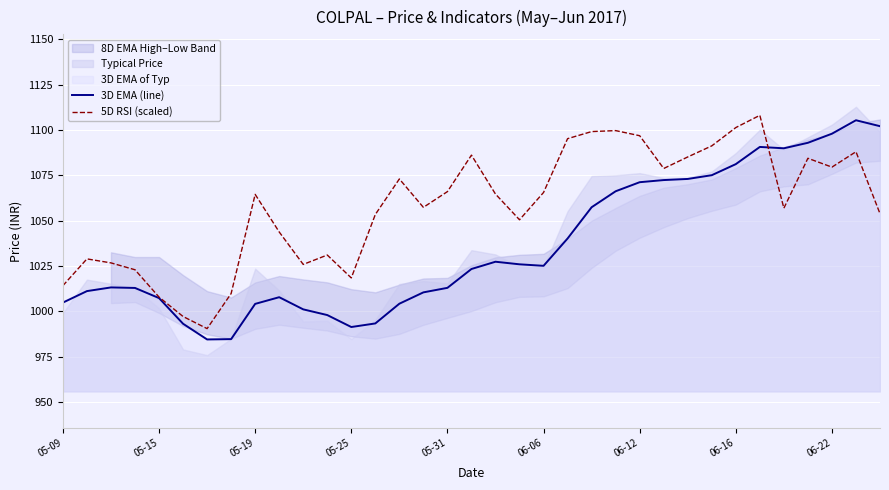

What is the value of the 3D EMA (line) point at the 2nd from the left?

1011.1